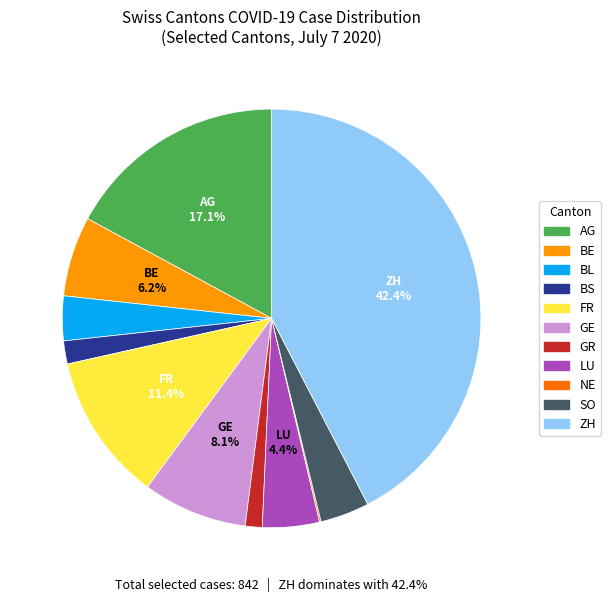

What is the largest slice in the pie chart?

ZH